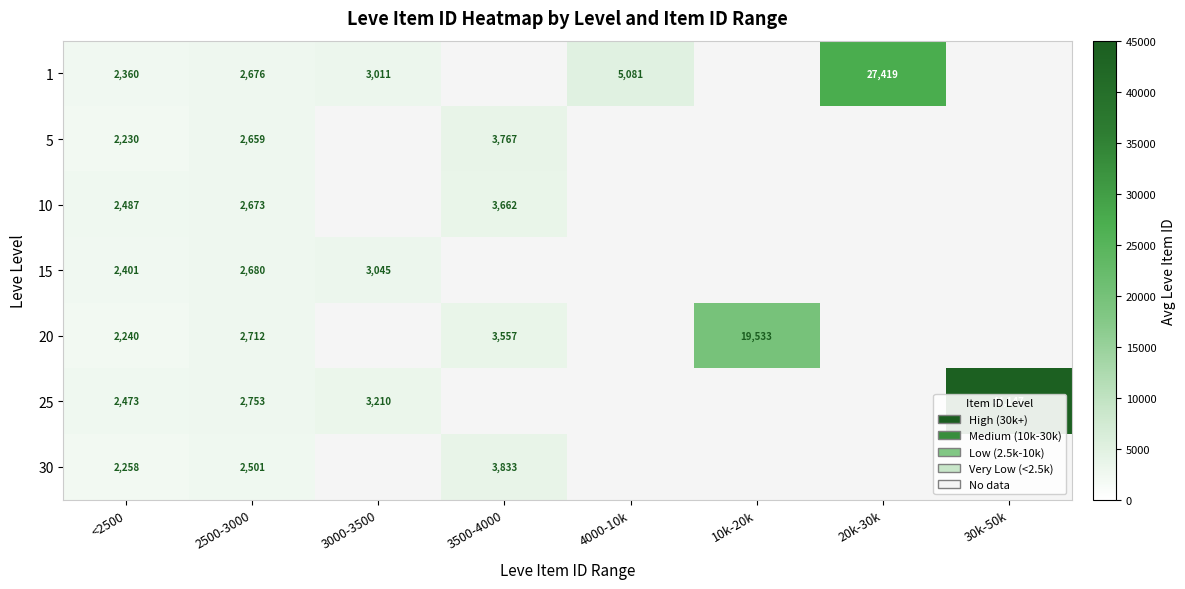

Count the number of data series in this chart.

7